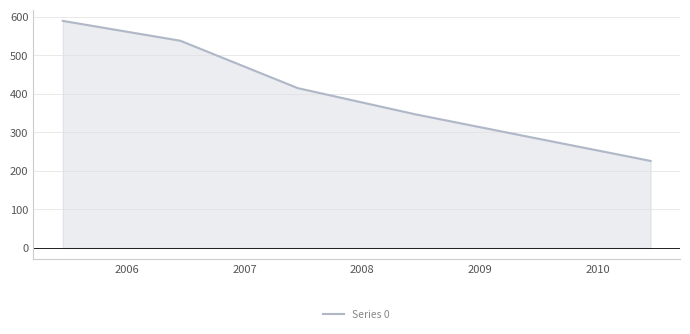

True or false: there are more than 2 points higher than both neighbors.

False